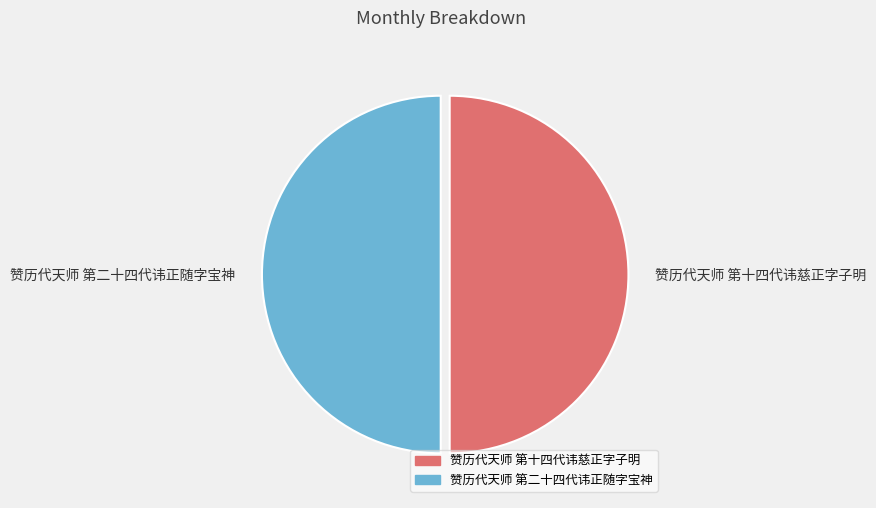

Count the number of slices in the pie.

2